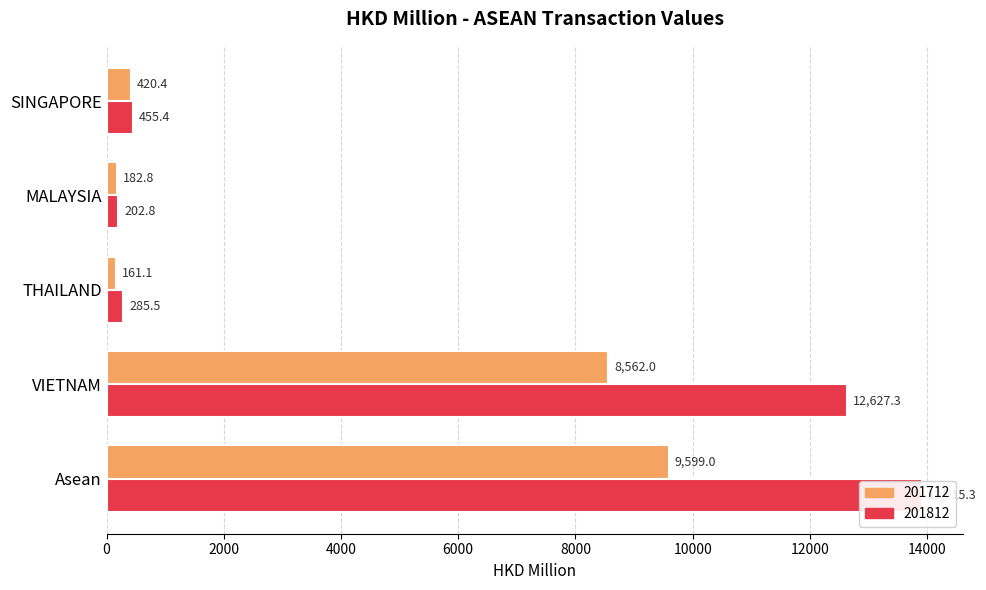

At which category is the sum across all series the highest?

Asean